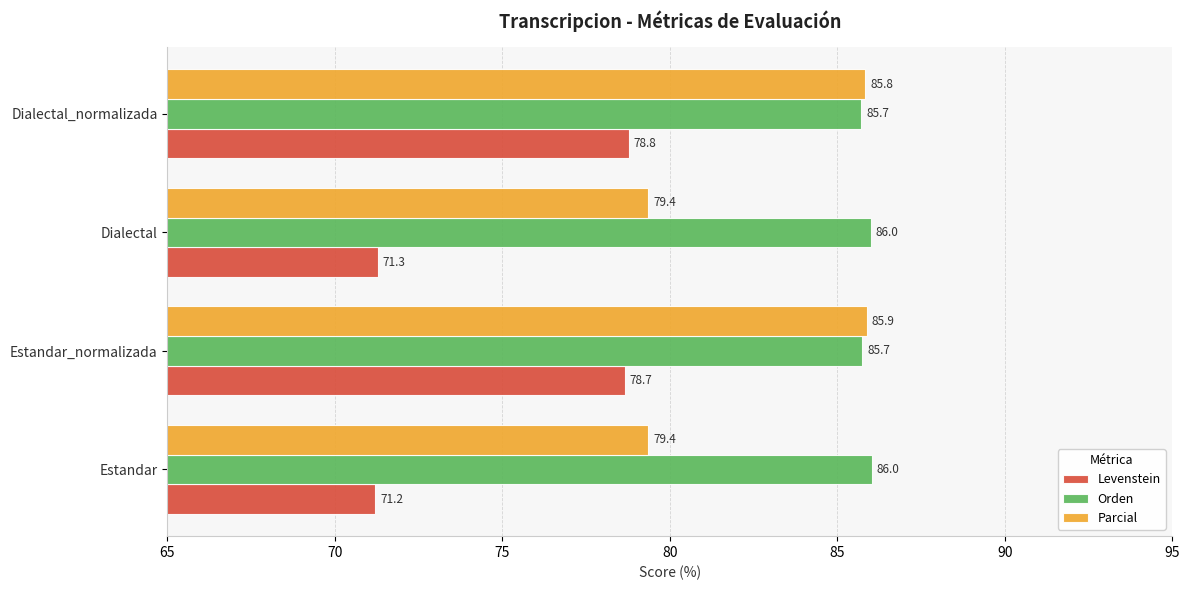

Rank the series by their maximum value, from lowest to highest.

Levenstein, Parcial, Orden